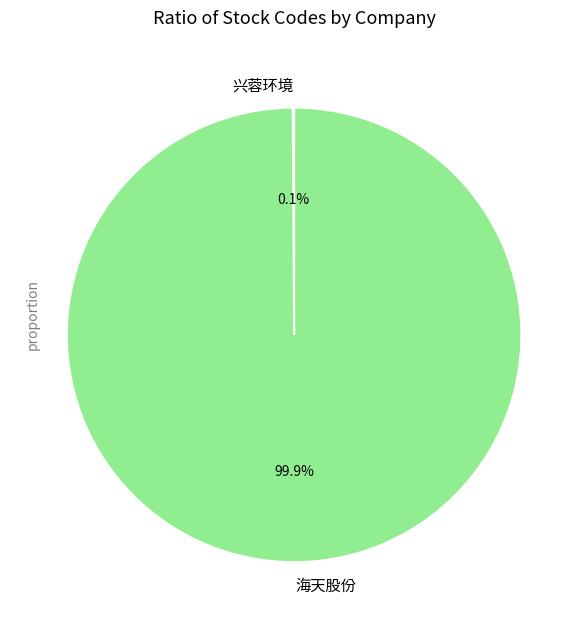

To the nearest percent, what is the difference between the largest and smallest slice percentages?

100%